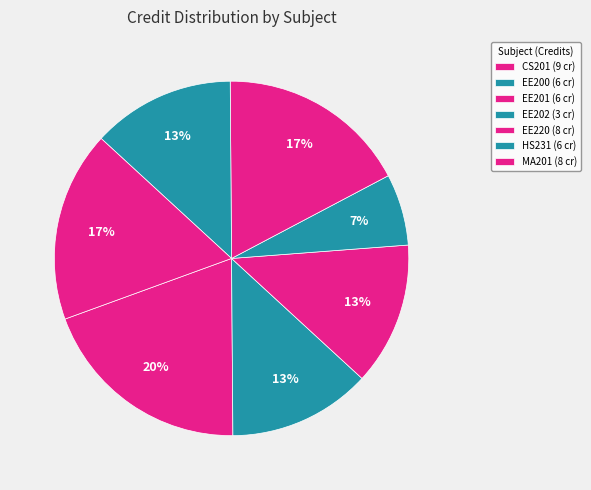

What is the ratio of the value at MA201 to the value at EE201?

1.3